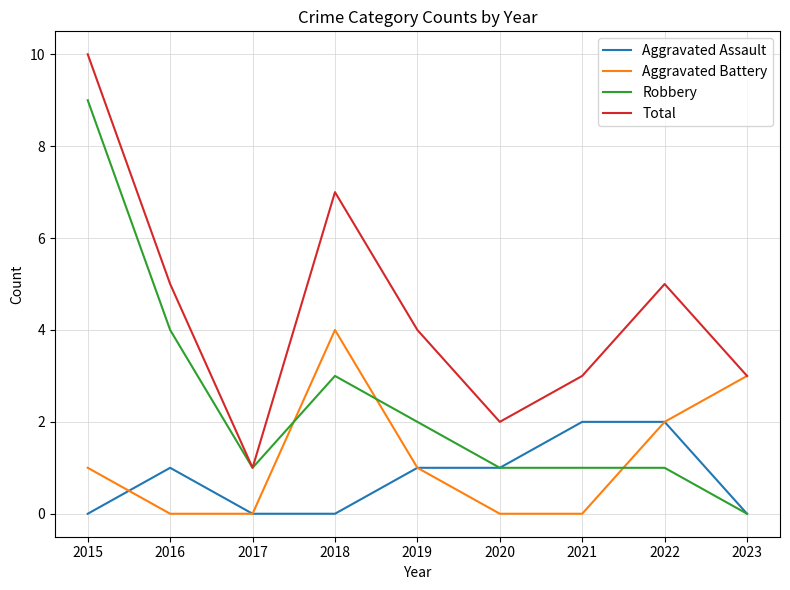

Reading right to left, transcribe all the data shown in this chart.

Aggravated Assault: 0	2	2	1	1	0	0	1	0
Aggravated Battery: 3	2	0	0	1	4	0	0	1
Robbery: 0	1	1	1	2	3	1	4	9
Total: 3	5	3	2	4	7	1	5	10